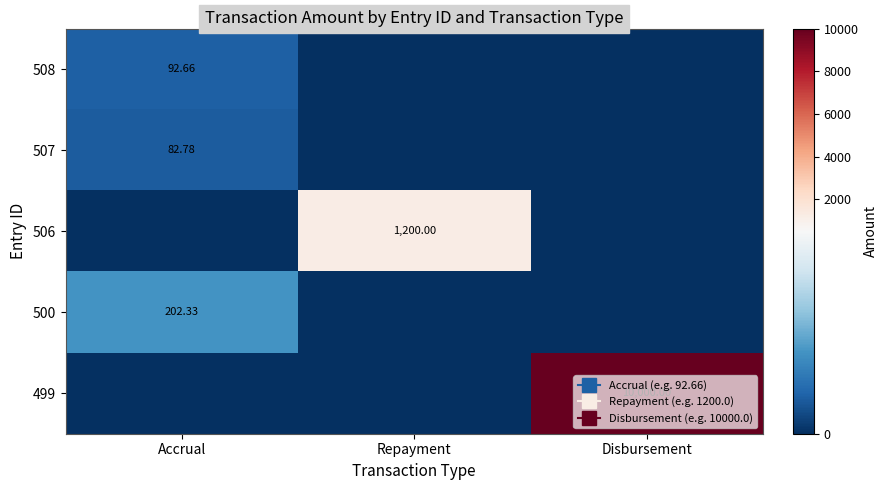

Rank the series at Accrual from highest to lowest value.

500, 508, 507, 506, 499